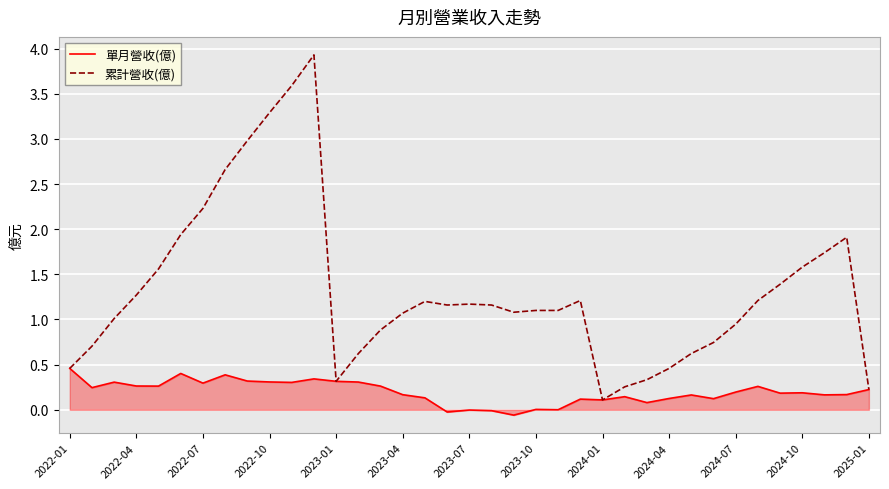

What is the difference between the second highest and minimum values in the 累計營收(億) series?

3.5